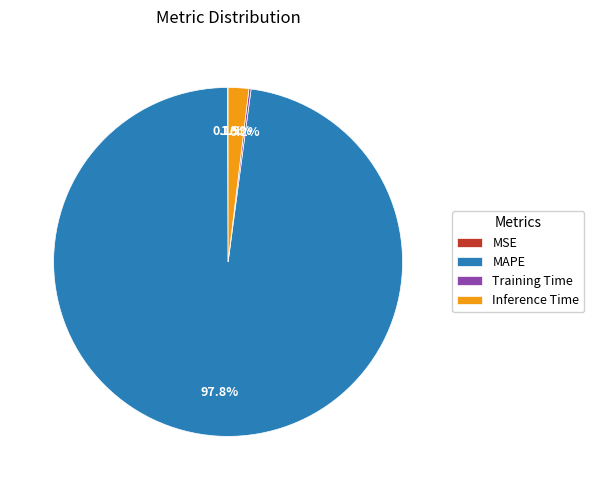

Is there any slice that represents more than half of the pie?

Yes